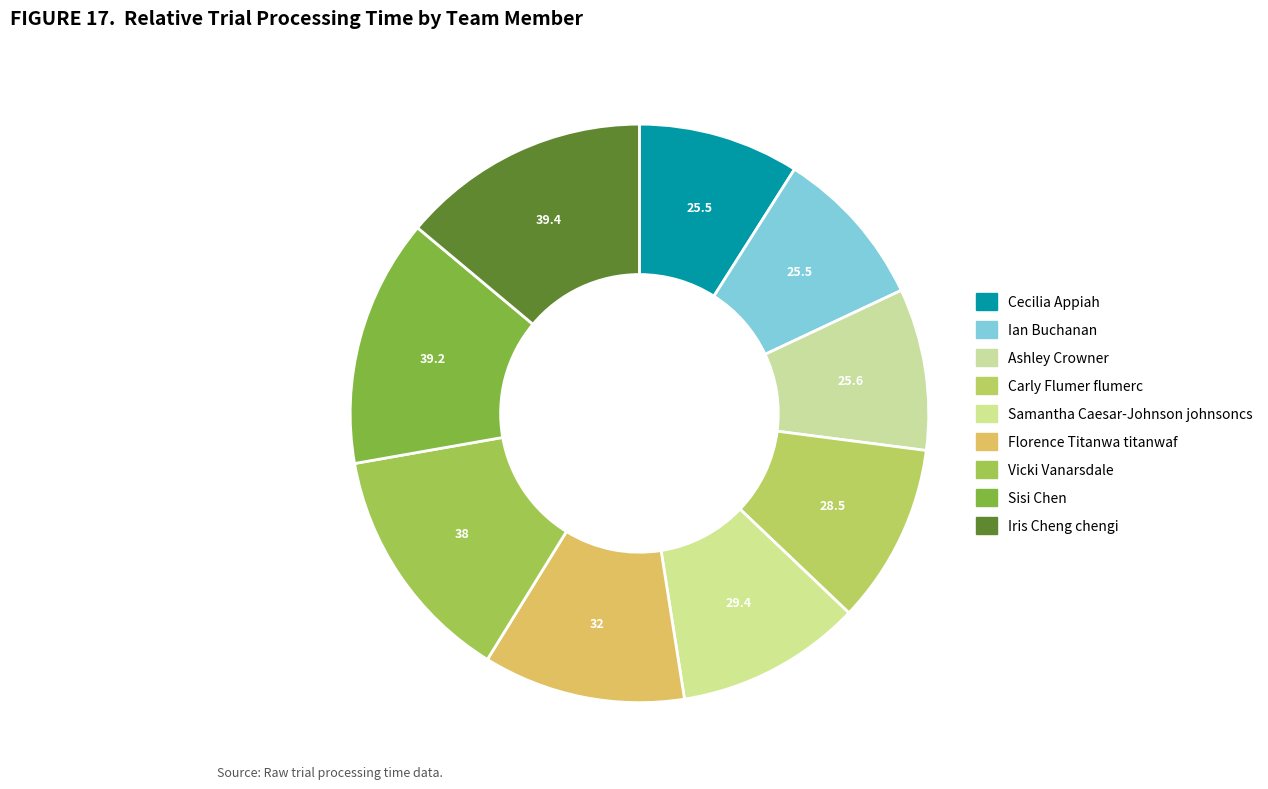

What is the largest slice in the pie chart?

Iris Cheng chengi